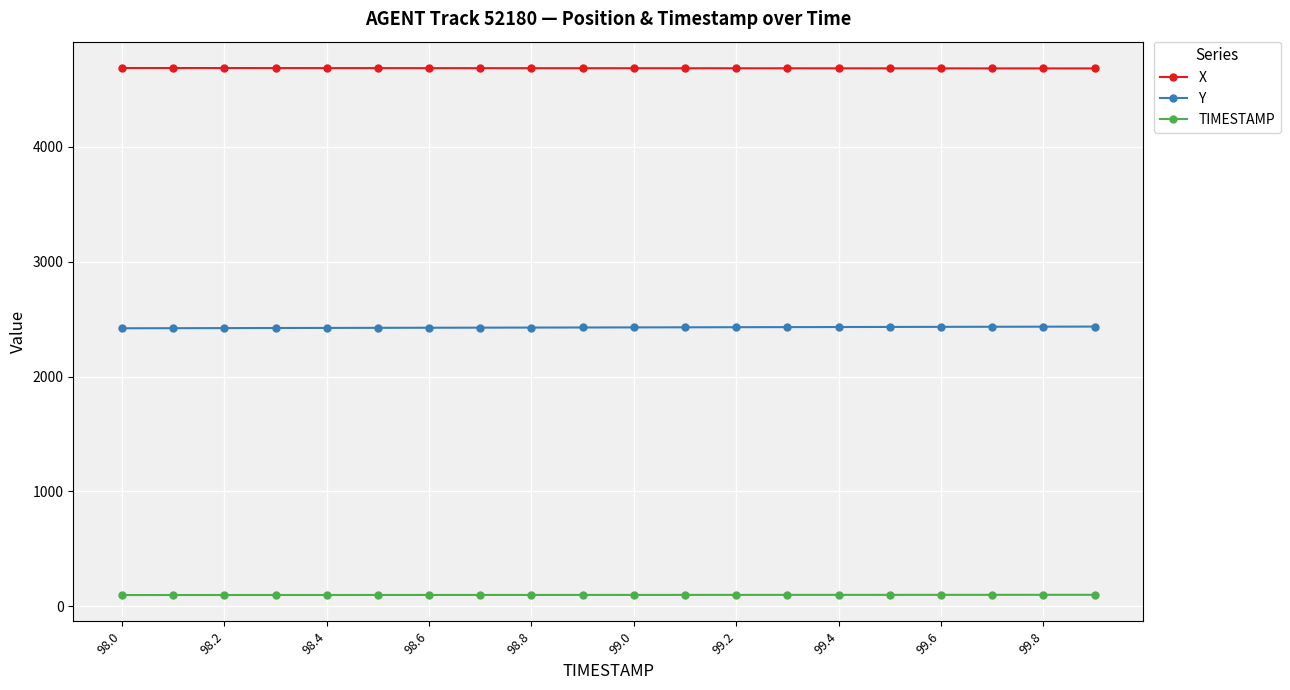

At how many categories does at least one series exceed 2033?

20